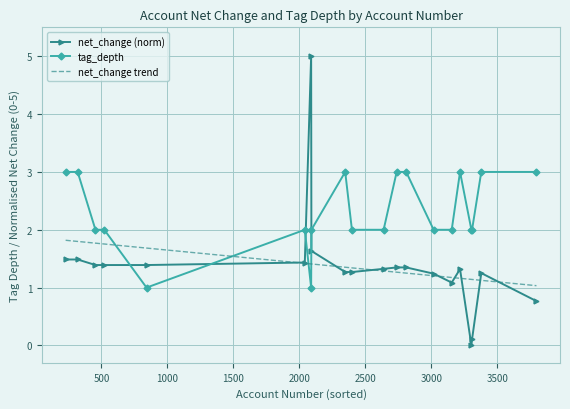

Which series has the widest spread of values?

net_change (norm)